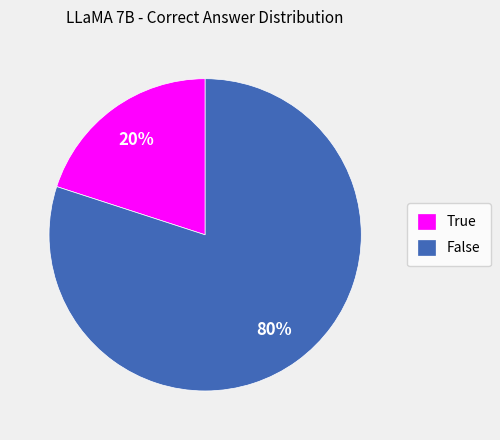

Combined, do True and False account for over 50%?

Yes